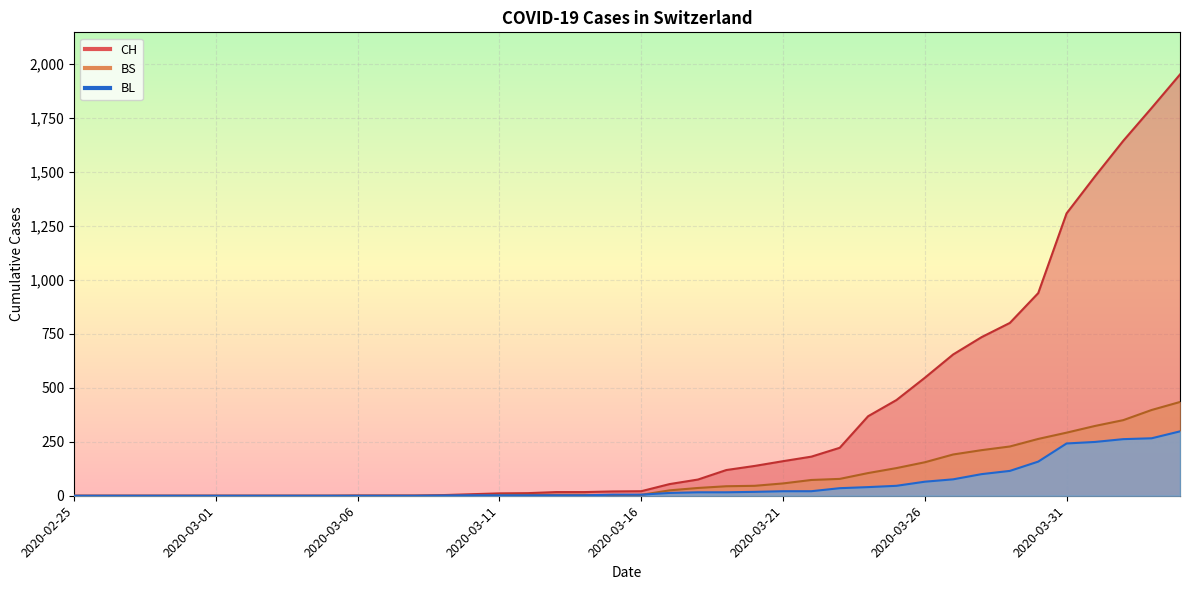

Reading left to right, transcribe all the data shown in this chart.

CH: 2020-02-25=0	2020-02-26=0	2020-02-27=0	2020-02-28=0	2020-02-29=0	2020-03-01=0	2020-03-02=0	2020-03-03=0	2020-03-04=0	2020-03-05=0	2020-03-06=1	2020-03-07=1	2020-03-08=1	2020-03-09=3	2020-03-10=7	2020-03-11=11	2020-03-12=12	2020-03-13=17	2020-03-14=17	2020-03-15=20	2020-03-16=21	2020-03-17=54	2020-03-18=75	2020-03-19=119	2020-03-20=138	2020-03-21=160	2020-03-22=181	2020-03-23=222	2020-03-24=368	2020-03-25=443	2020-03-26=546	2020-03-27=654	2020-03-28=734	2020-03-29=800	2020-03-30=938	2020-03-31=1307	2020-04-01=1478	2020-04-02=1643	2020-04-03=1795	2020-04-04=1950
BL: 2020-02-25=0	2020-02-26=0	2020-02-27=0	2020-02-28=0	2020-02-29=0	2020-03-01=0	2020-03-02=0	2020-03-03=0	2020-03-04=0	2020-03-05=0	2020-03-06=0	2020-03-07=0	2020-03-08=0	2020-03-09=1	2020-03-10=2	2020-03-11=2	2020-03-12=2	2020-03-13=2	2020-03-14=2	2020-03-15=5	2020-03-16=5	2020-03-17=13	2020-03-18=16	2020-03-19=16	2020-03-20=18	2020-03-21=21	2020-03-22=21	2020-03-23=35	2020-03-24=40	2020-03-25=46	2020-03-26=65	2020-03-27=76	2020-03-28=100	2020-03-29=115	2020-03-30=158	2020-03-31=242	2020-04-01=249	2020-04-02=262	2020-04-03=266	2020-04-04=298
BS: 2020-02-25=0	2020-02-26=0	2020-02-27=0	2020-02-28=0	2020-02-29=0	2020-03-01=0	2020-03-02=0	2020-03-03=0	2020-03-04=0	2020-03-05=0	2020-03-06=0	2020-03-07=0	2020-03-08=0	2020-03-09=0	2020-03-10=0	2020-03-11=4	2020-03-12=4	2020-03-13=4	2020-03-14=4	2020-03-15=0	2020-03-16=4	2020-03-17=25	2020-03-18=36	2020-03-19=44	2020-03-20=46	2020-03-21=57	2020-03-22=73	2020-03-23=78	2020-03-24=105	2020-03-25=128	2020-03-26=155	2020-03-27=191	2020-03-28=211	2020-03-29=228	2020-03-30=263	2020-03-31=292	2020-04-01=323	2020-04-02=350	2020-04-03=397	2020-04-04=434